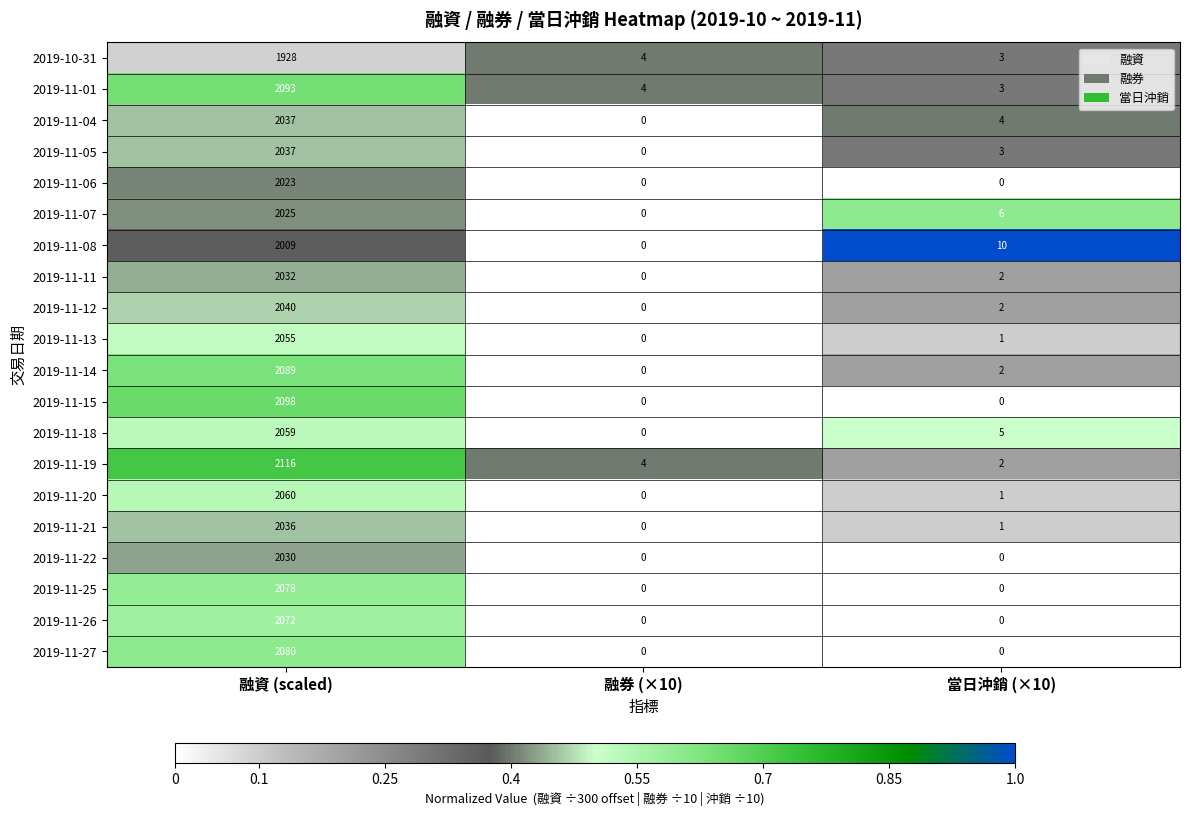

What is the maximum value shown in the chart?

2116